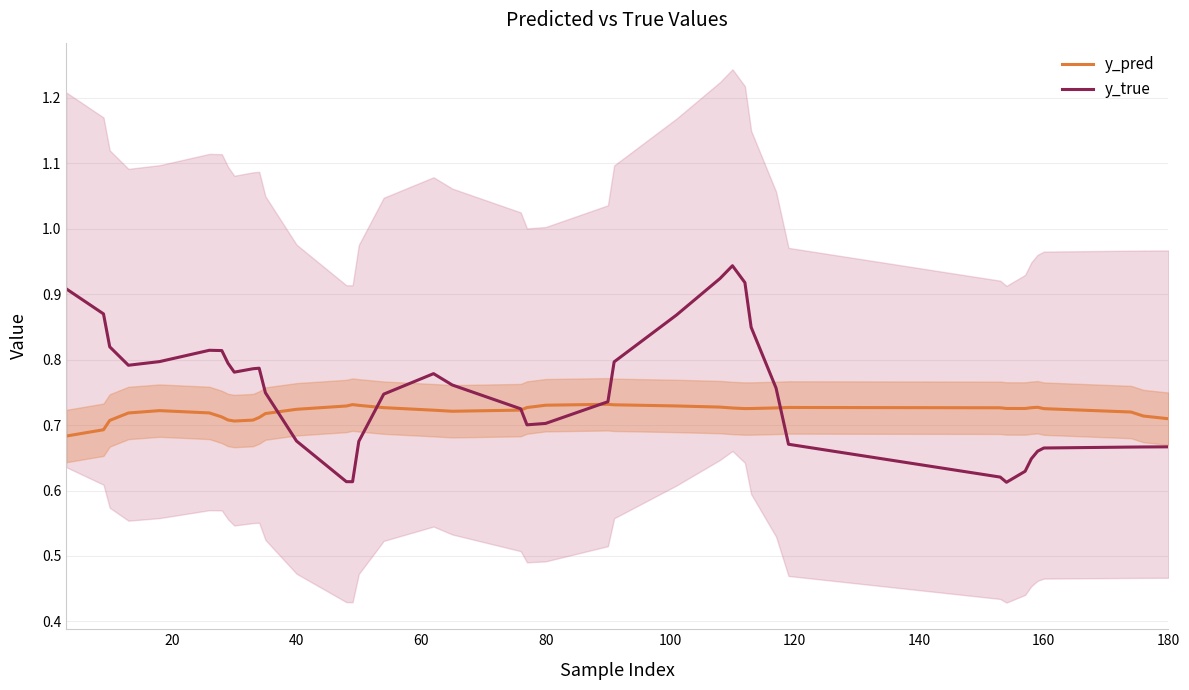

What is the value of the y_true point at the 27th from the left?

0.9